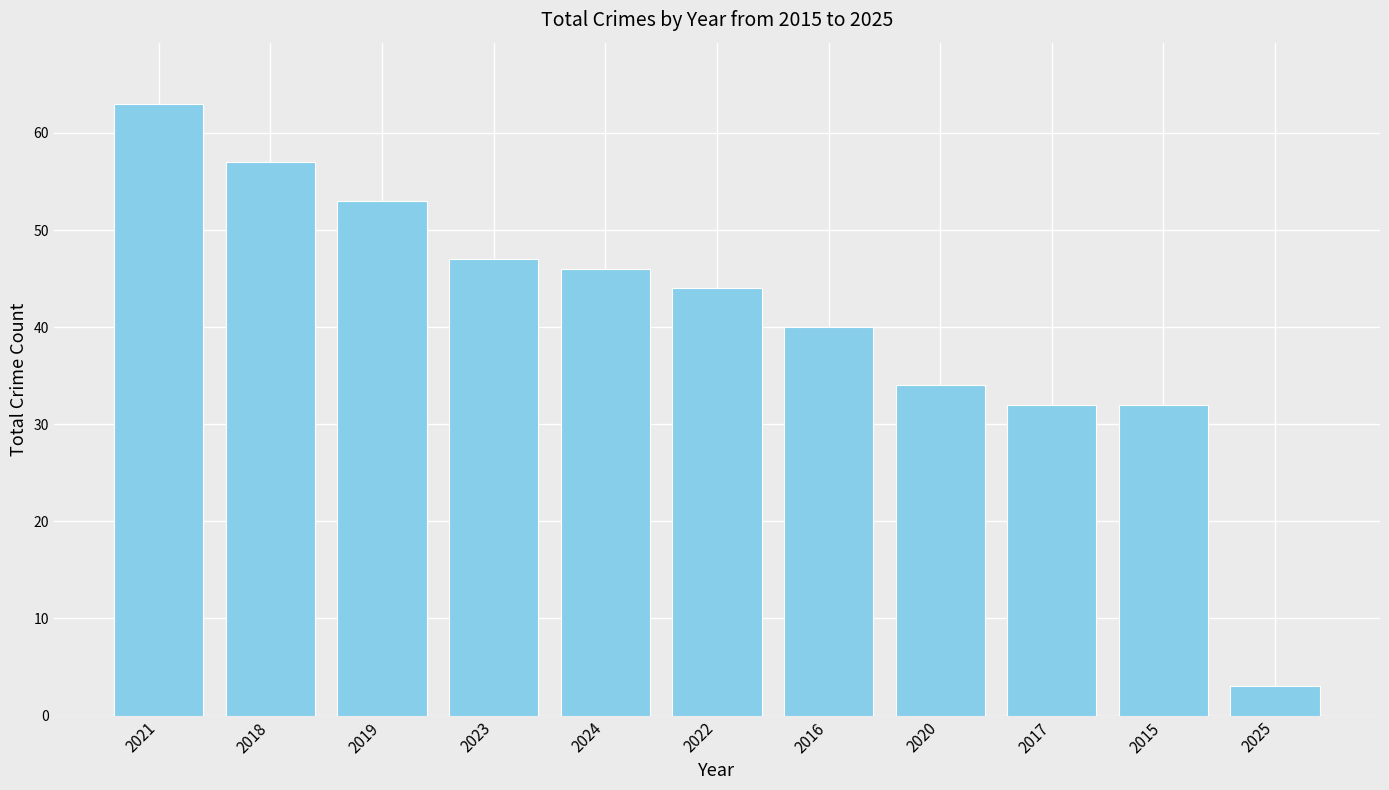

What is the approximate value at 2022, to the nearest 10?

40